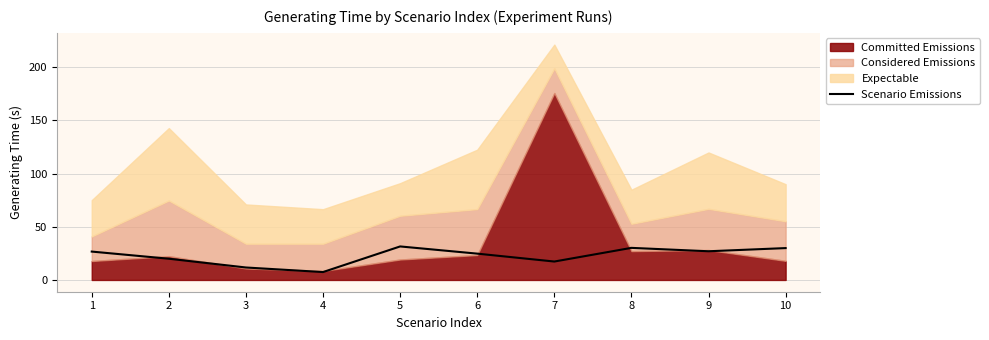

What value does the data have at 3?

11.7